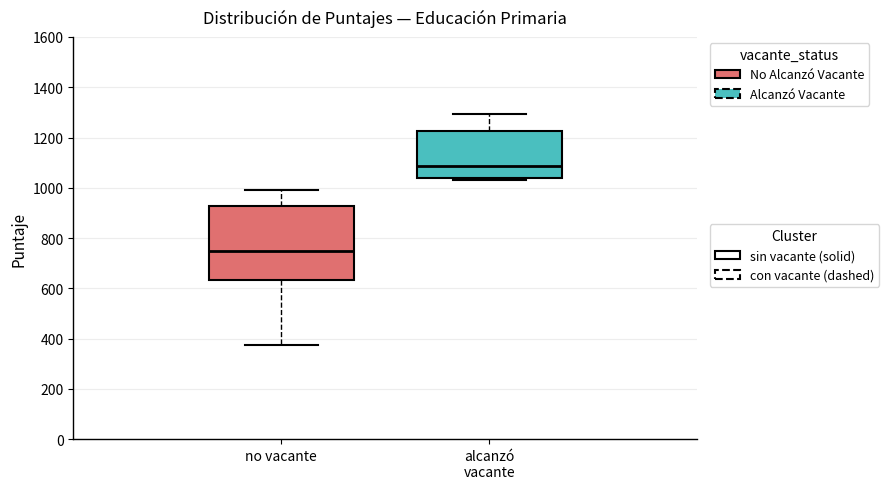

Reading left to right, read every box against the y-axis: the position of its median line, the range the box covers, and the ends of its whiskers. The values are not printed on the chart, so give them approximately, as read against the axis.

no vacante: median 760, box 640 to 920, whiskers 380 to 1000
alcanzó vacante: median 1080, box 1040 to 1220, whiskers 1040 (just below the box's lower edge) to 1300